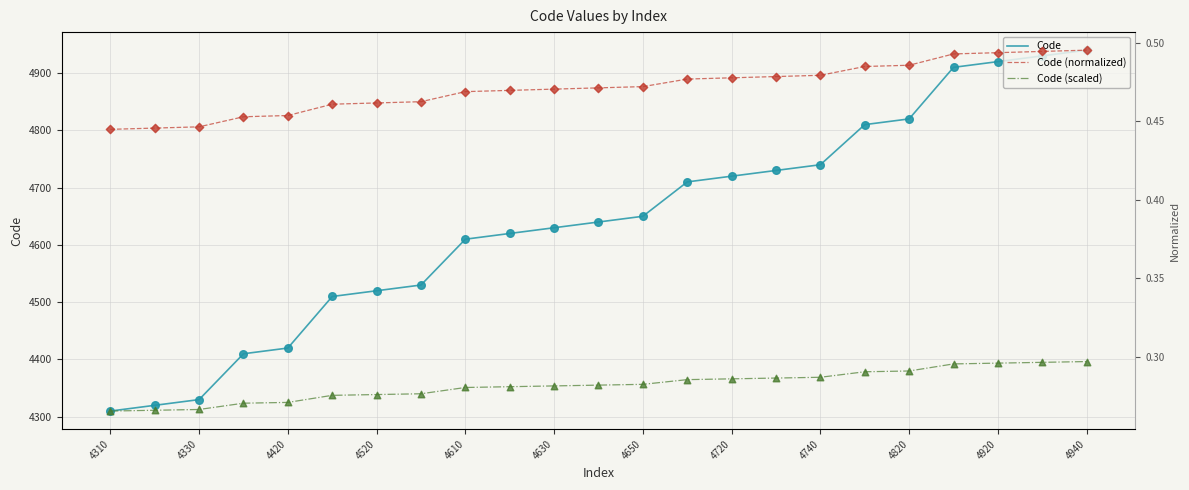

At how many categories does at least one series exceed 3042?

23